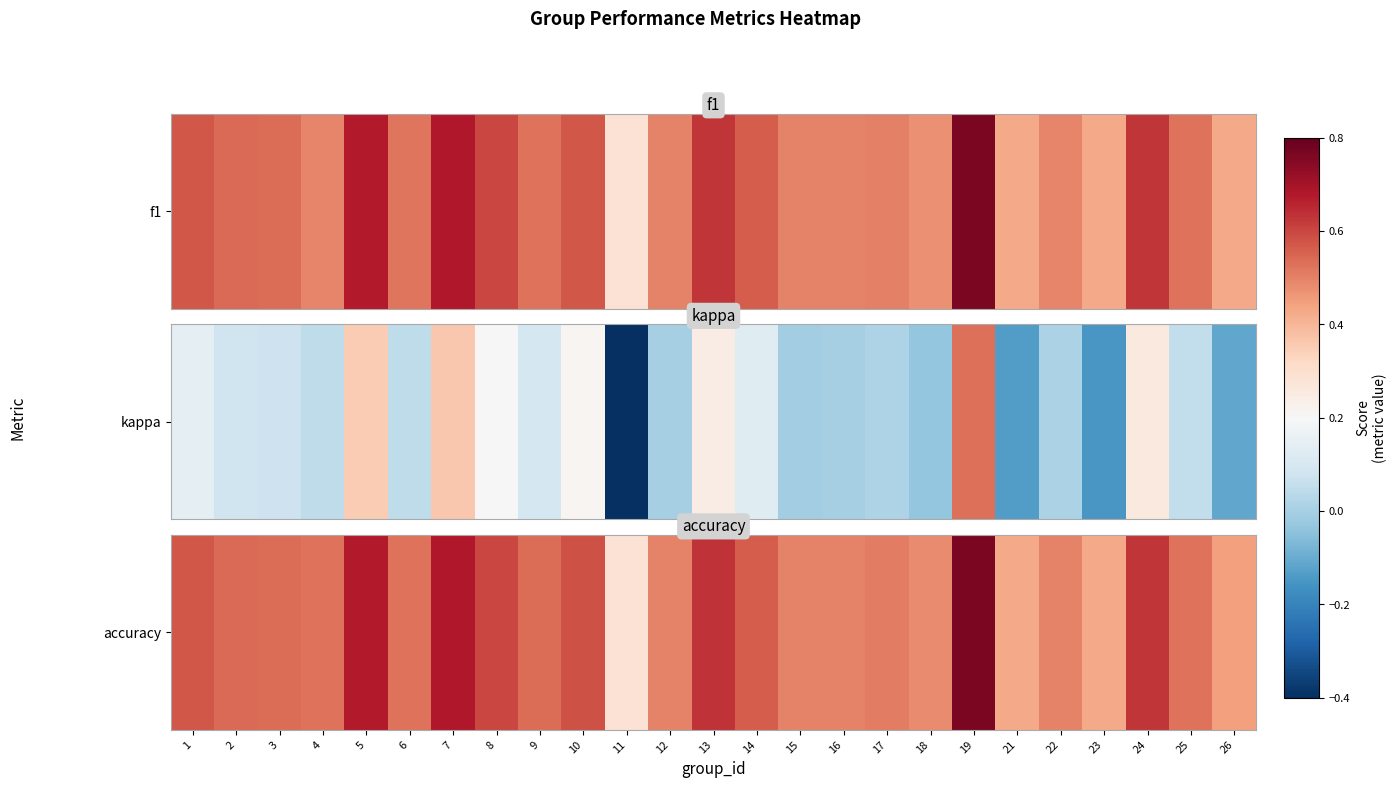

Between 13 and 16, which is larger?

13